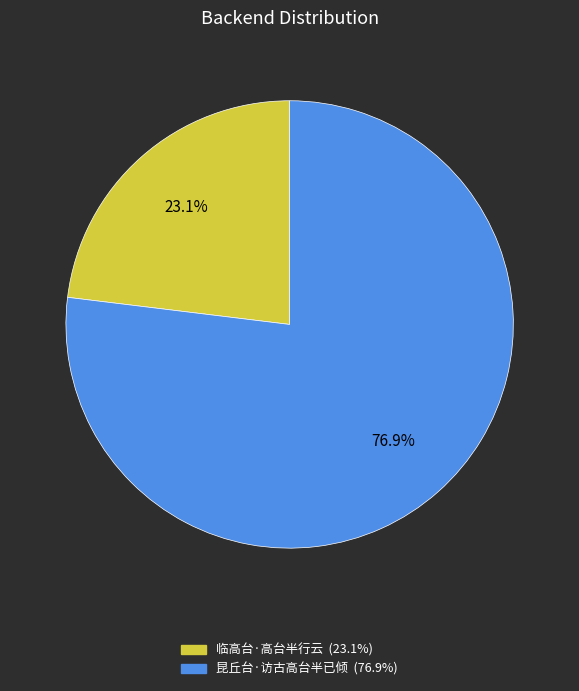

Which slice is the smallest?

临高台·高台半行云